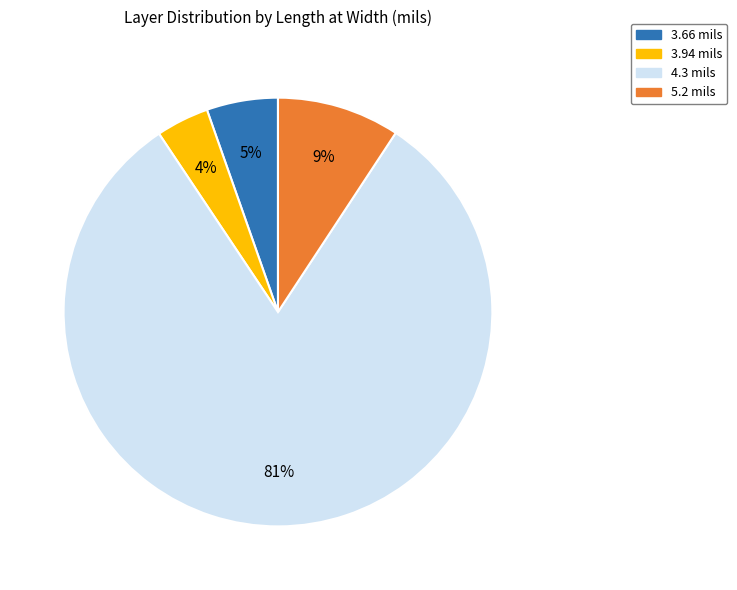

How many segments does this pie chart have?

4